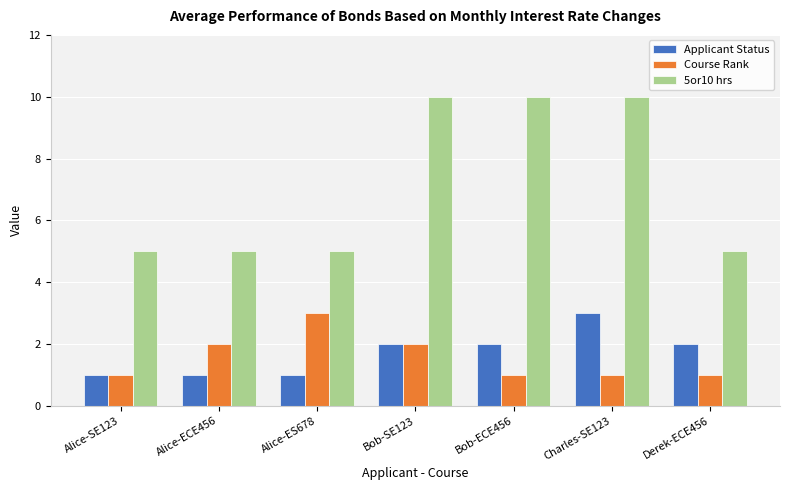

Rank the series at Derek-ECE456 from lowest to highest value.

Course Rank, Applicant Status, 5or10 hrs